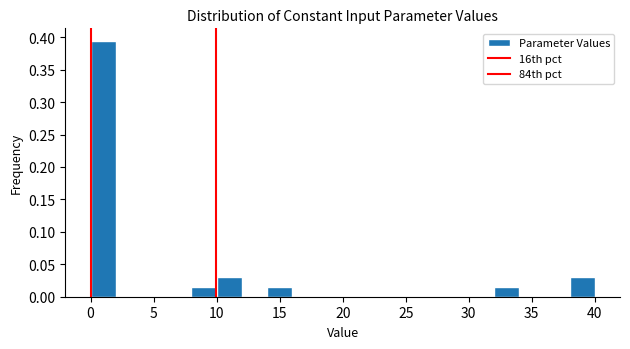

Reading left to right, transcribe this chart: for each bar, give the range it covers on the x-axis and its height. The values are not printed on the chart, so give them approximately, as read against the axis.

0 to 2: 0.395
2 to 4: 0
4 to 6: 0
6 to 8: 0
8 to 10: 0.015
10 to 12: 0.030
12 to 14: 0
14 to 16: 0.015
16 to 18: 0
18 to 20: 0
20 to 22: 0
22 to 24: 0
24 to 26: 0
26 to 28: 0
28 to 30: 0
30 to 32: 0
32 to 34: 0.015
34 to 36: 0
36 to 38: 0
38 to 40: 0.030